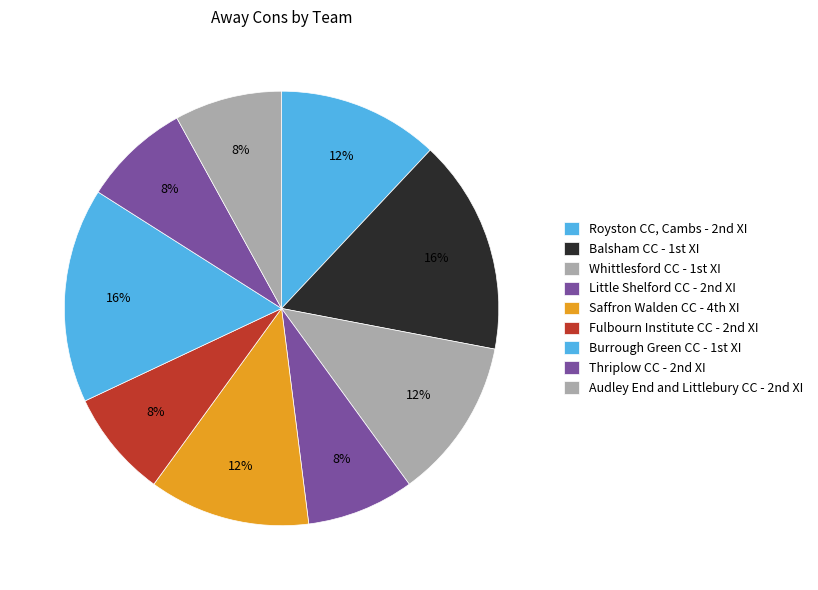

Is there any slice that represents more than half of the pie?

No